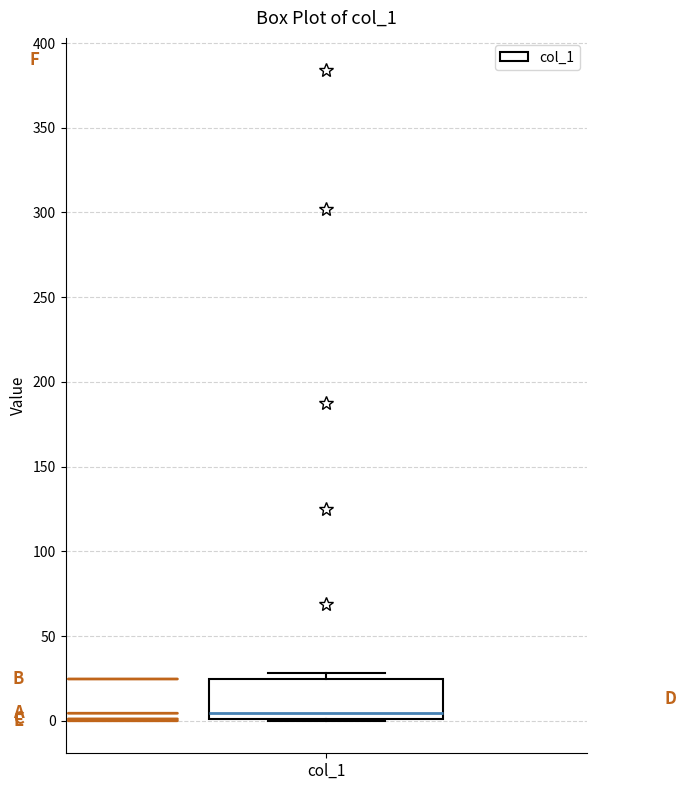

Transcribe this box plot: give where the median line is, the range the box spans, and where the two whiskers end, as read against the y-axis. The values are not printed on the chart, so give them approximately, as read against the axis.

median 5, box 0 to 25, whiskers 0 to 30